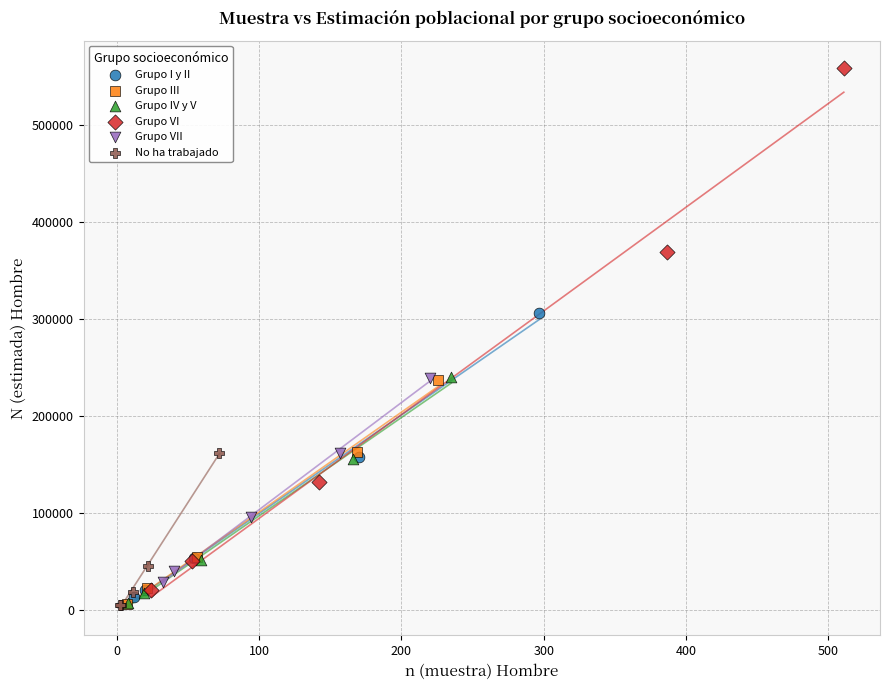

What are all the series names shown in the legend?

Grupo I y II, Grupo III, Grupo IV y V, Grupo VI, Grupo VII, No ha trabajado